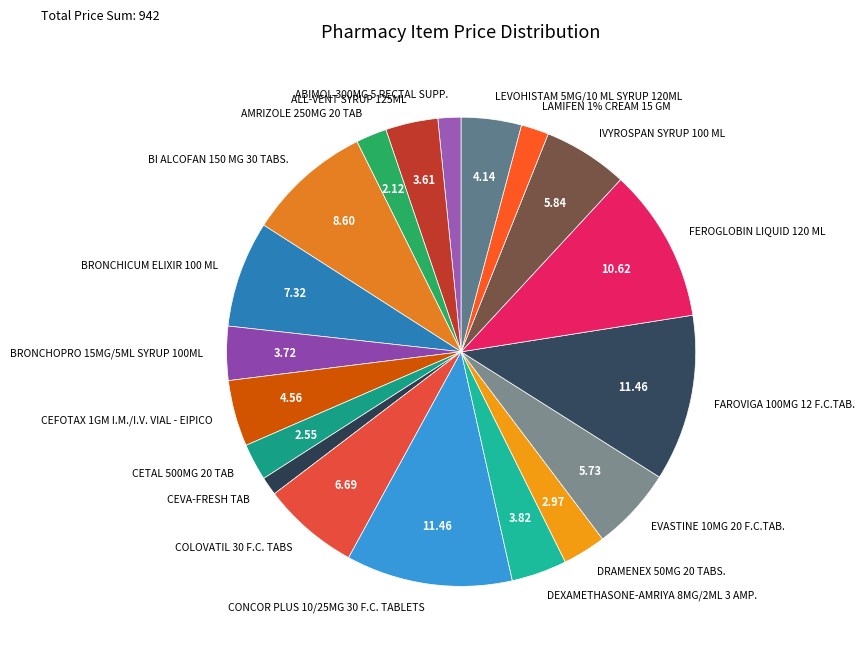

What is the change in value from DEXAMETHASONE-AMRIYA 8MG/2ML 3 AMP. to EVASTINE 10MG 20 F.C.TAB.?

+18